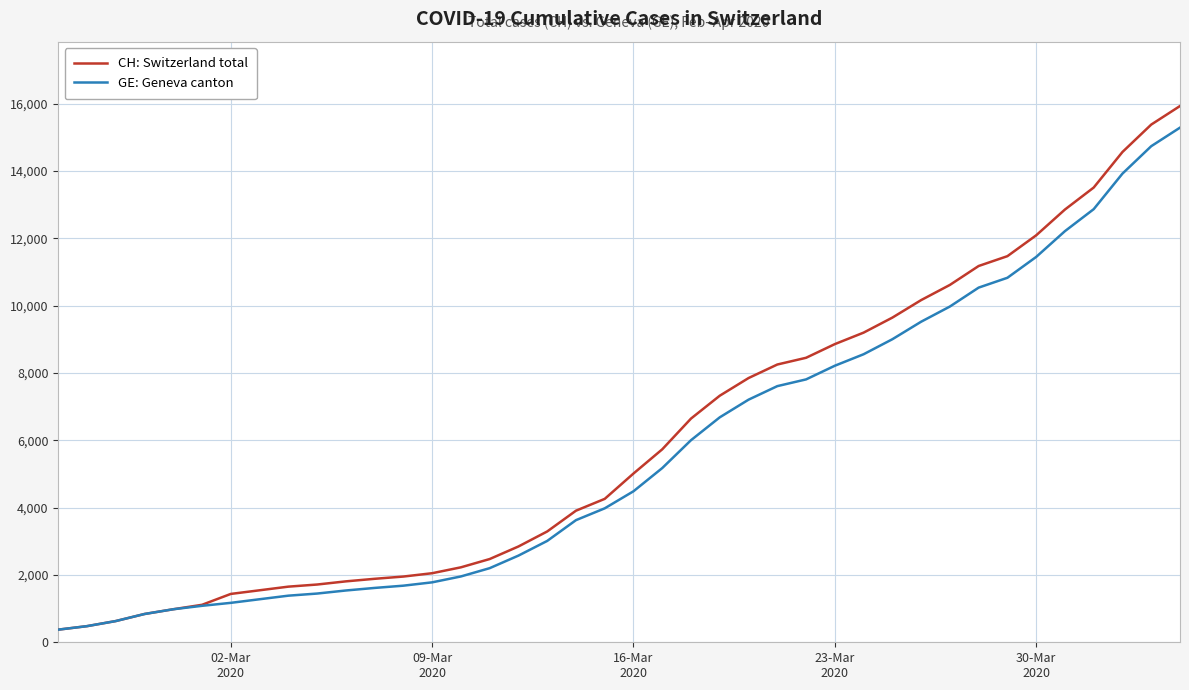

What is the smallest value displayed?

375